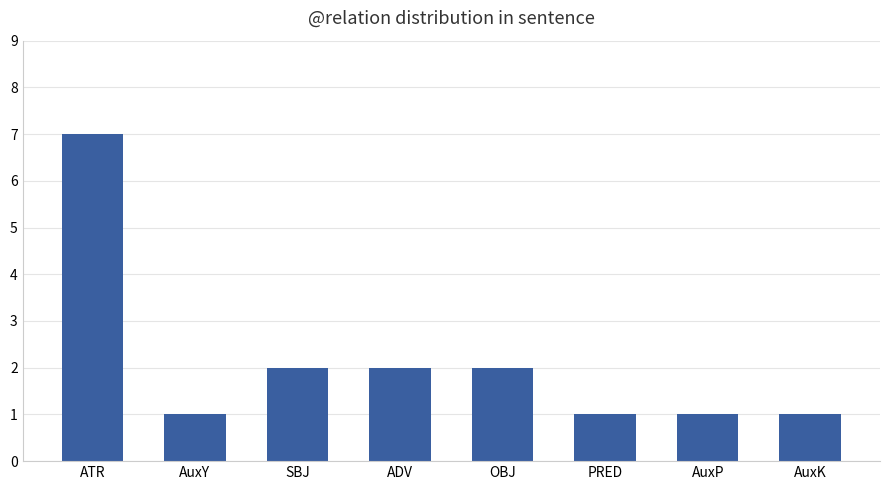

What is the difference between the values at OBJ and AuxP?

1